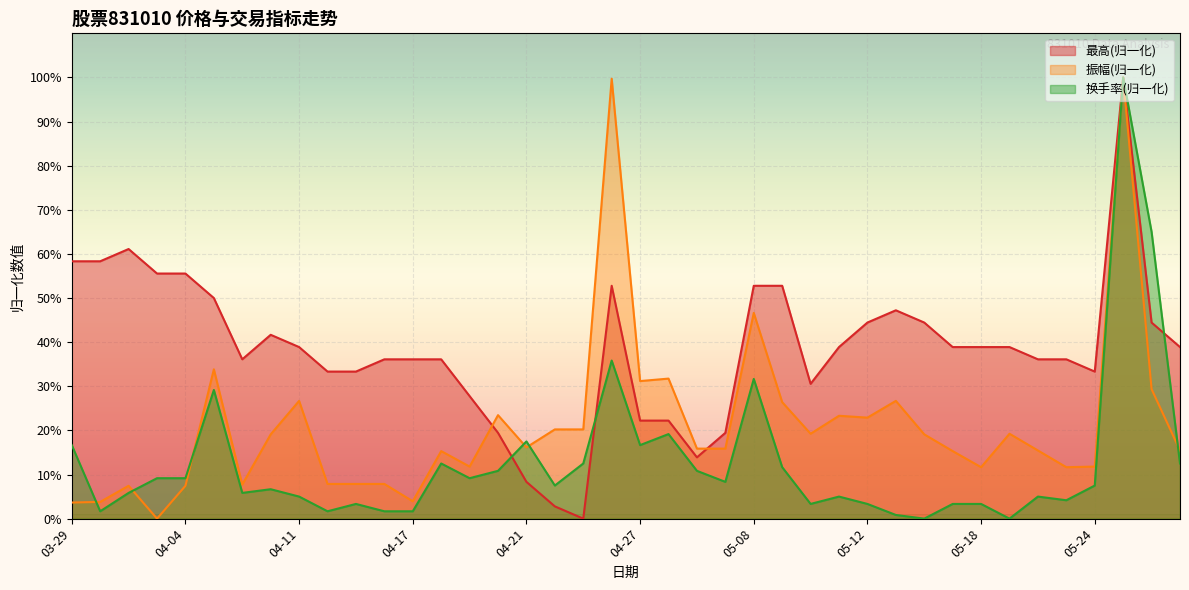

True or false: 换手率(归一化) has a value of 30.7 at 04-21.

False